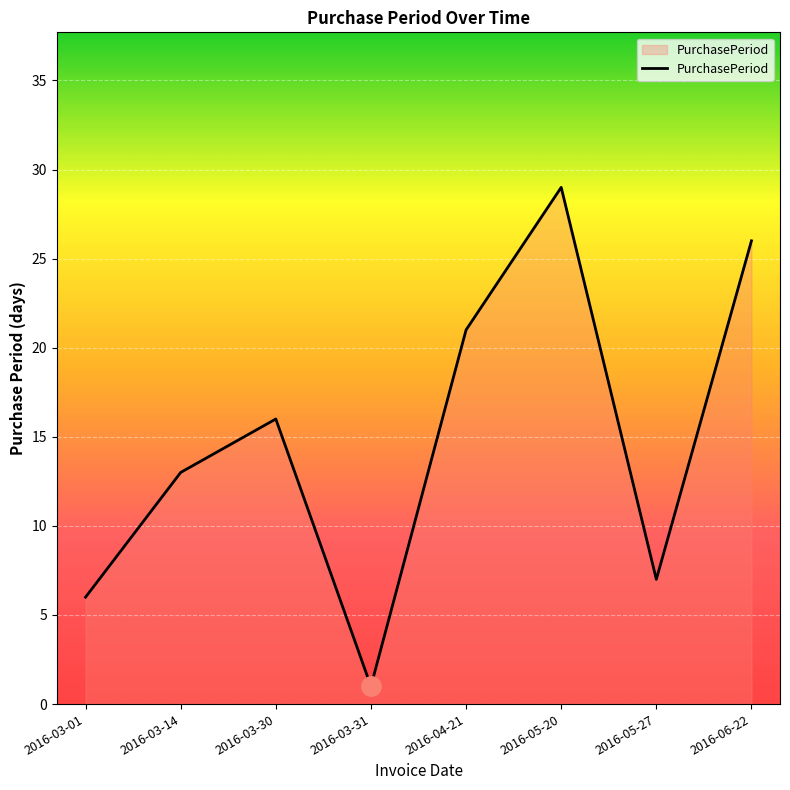

What is the average value?

15